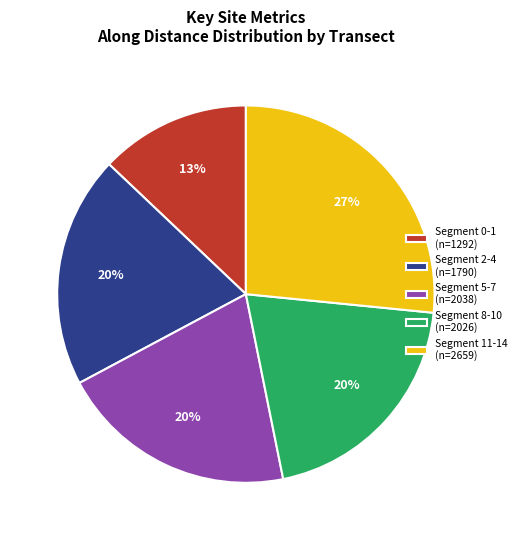

Is there a majority slice in this chart?

No